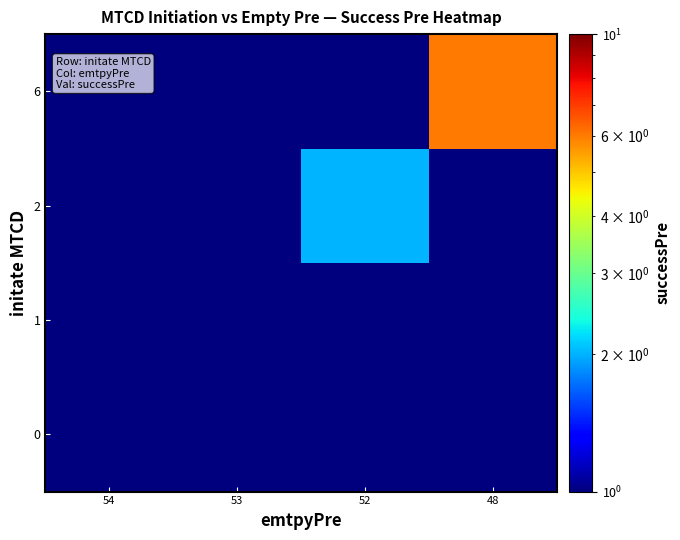

Reading left to right, what are all the values shown in this chart?

0: 54=0.5	53=0.5	52=0.5	48=0.5
1: 54=0.5	53=1.0	52=0.5	48=0.5
2: 54=0.5	53=0.5	52=2.0	48=0.5
6: 54=0.5	53=0.5	52=0.5	48=6.0